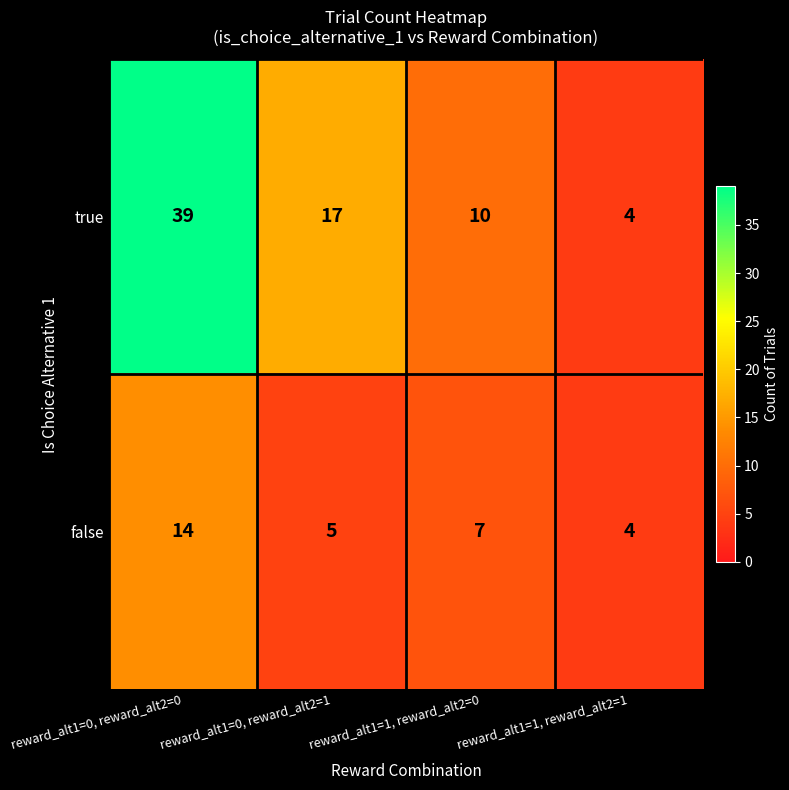

Which label corresponds to the largest value in the chart?

reward_alt1=0, reward_alt2=0